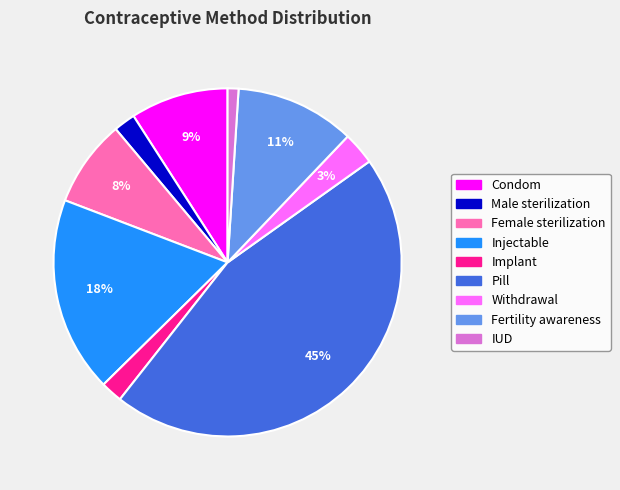

To the nearest percent, what is the combined percentage of Withdrawal and Male sterilization?

5%